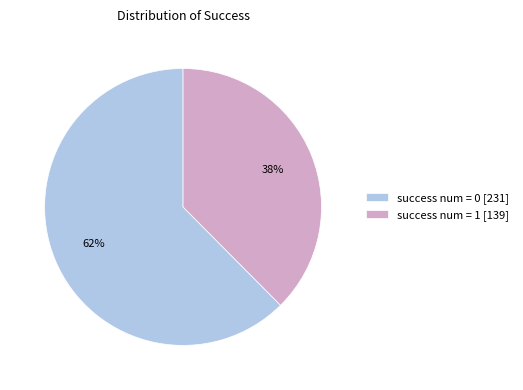

Combined, do success num = 1 and success num = 0 account for over 50%?

Yes